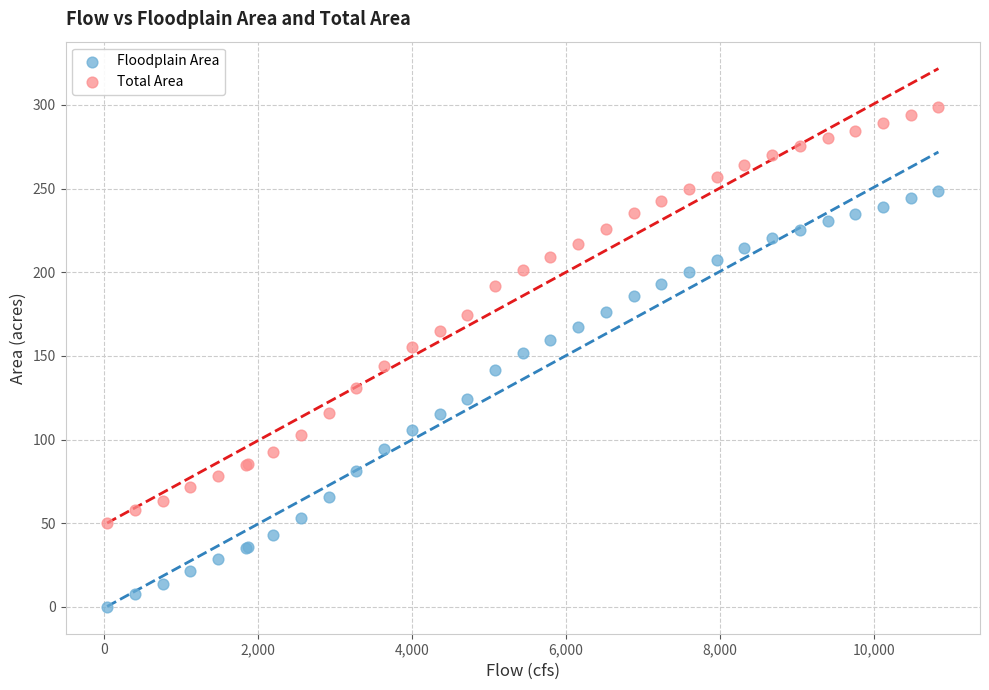

Which series contains the lowest Y value?

Floodplain Area